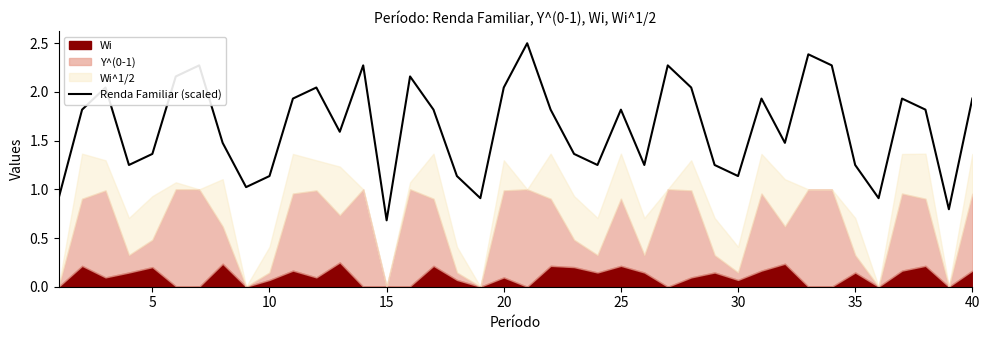

What is the lowest value of the Renda Familiar (scaled) series?

0.7